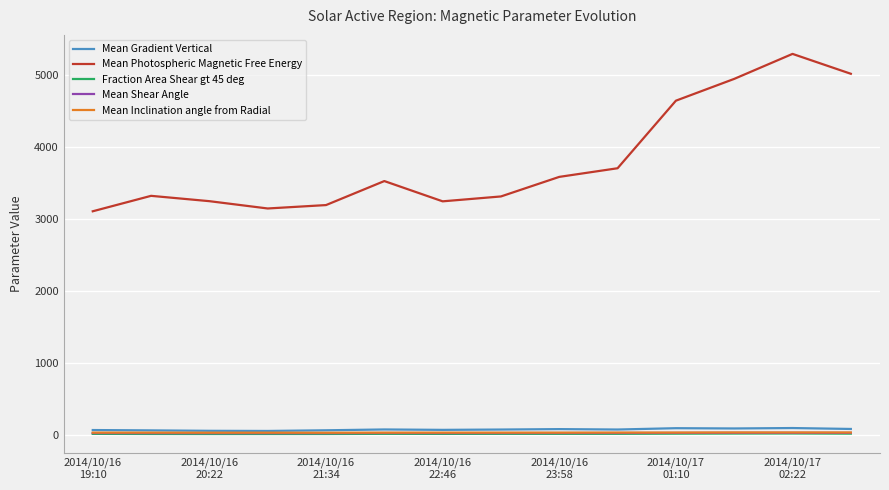

What is the maximum value shown in the chart?

5288.0